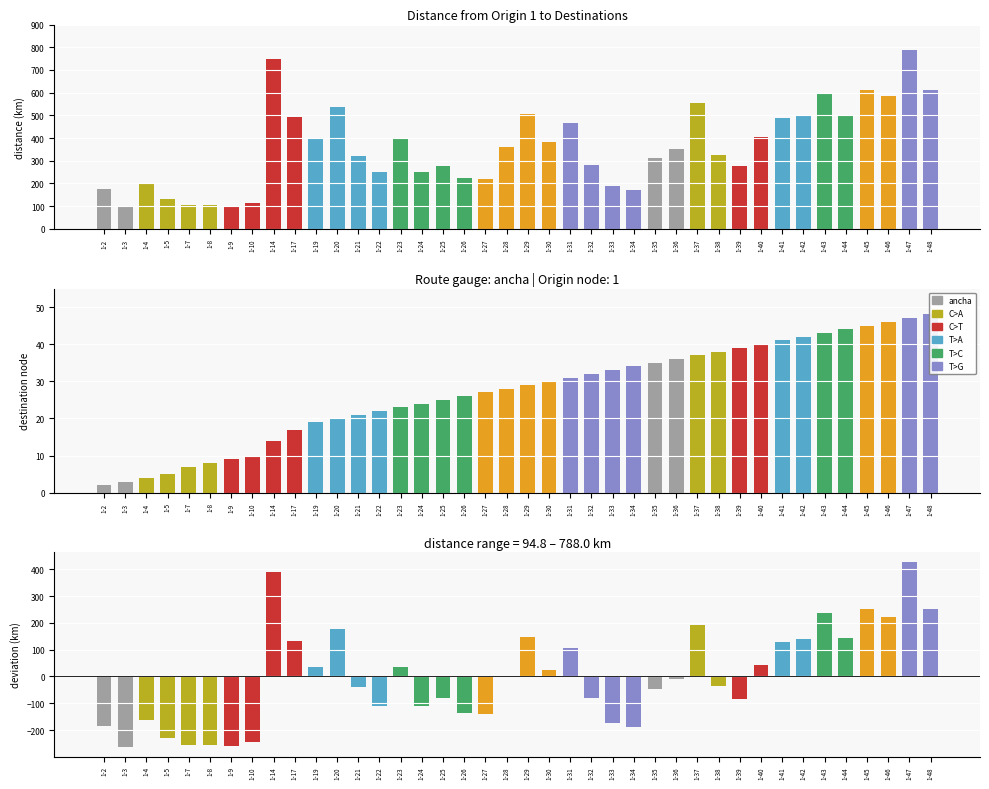

Reading right to left, extract all data points from this chart.

ancha: 1-48=613.0	1-47=788.0	1-46=583.0	1-45=613.0	1-44=503.0	1-43=598.0	1-42=498.0	1-41=487.0	1-40=404.0	1-39=275.0	1-38=323.0	1-37=553.0	1-36=351.0	1-35=312.0	1-34=172.0	1-33=187.0	1-32=280.0	1-31=464.0	1-30=382.0	1-29=506.0	1-28=361.0	1-27=220.0	1-26=222.0	1-25=277.6	1-24=248.0	1-23=394.0	1-22=250.8	1-21=320.7	1-20=536.7	1-19=394.7	1-17=492.7	1-14=748.7	1-10=114.0	1-9=100.0	1-8=103.0	1-7=105.0	1-5=129.0	1-4=198.0	1-3=94.8	1-2=174.8
destinations: 1-48=48.0	1-47=47.0	1-46=46.0	1-45=45.0	1-44=44.0	1-43=43.0	1-42=42.0	1-41=41.0	1-40=40.0	1-39=39.0	1-38=38.0	1-37=37.0	1-36=36.0	1-35=35.0	1-34=34.0	1-33=33.0	1-32=32.0	1-31=31.0	1-30=30.0	1-29=29.0	1-28=28.0	1-27=27.0	1-26=26.0	1-25=25.0	1-24=24.0	1-23=23.0	1-22=22.0	1-21=21.0	1-20=20.0	1-19=19.0	1-17=17.0	1-14=14.0	1-10=10.0	1-9=9.0	1-8=8.0	1-7=7.0	1-5=5.0	1-4=4.0	1-3=3.0	1-2=2.0